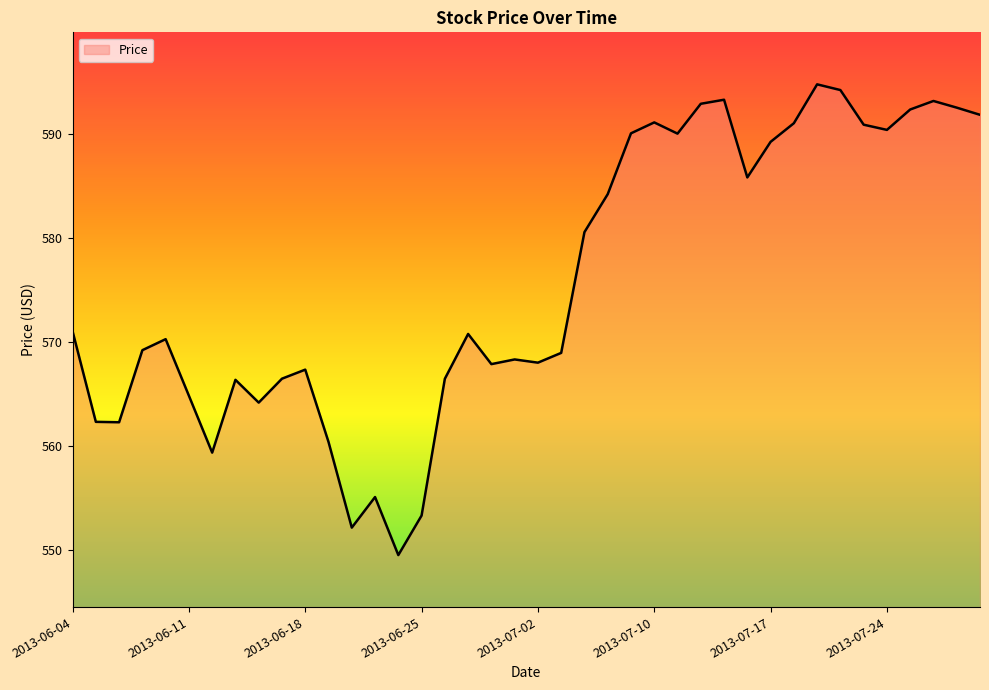

What is the greatest value displayed?

594.8